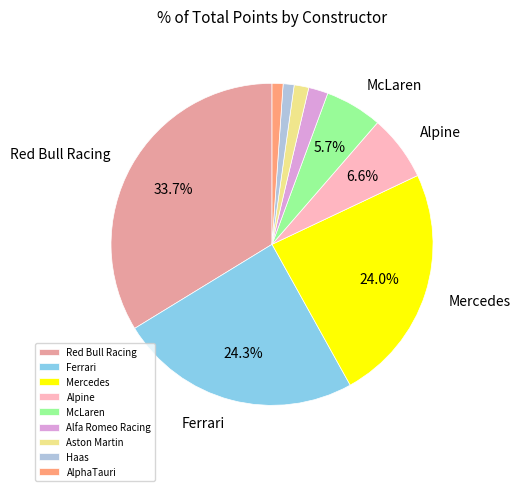

Does Ferrari account for over 50% of the chart?

No